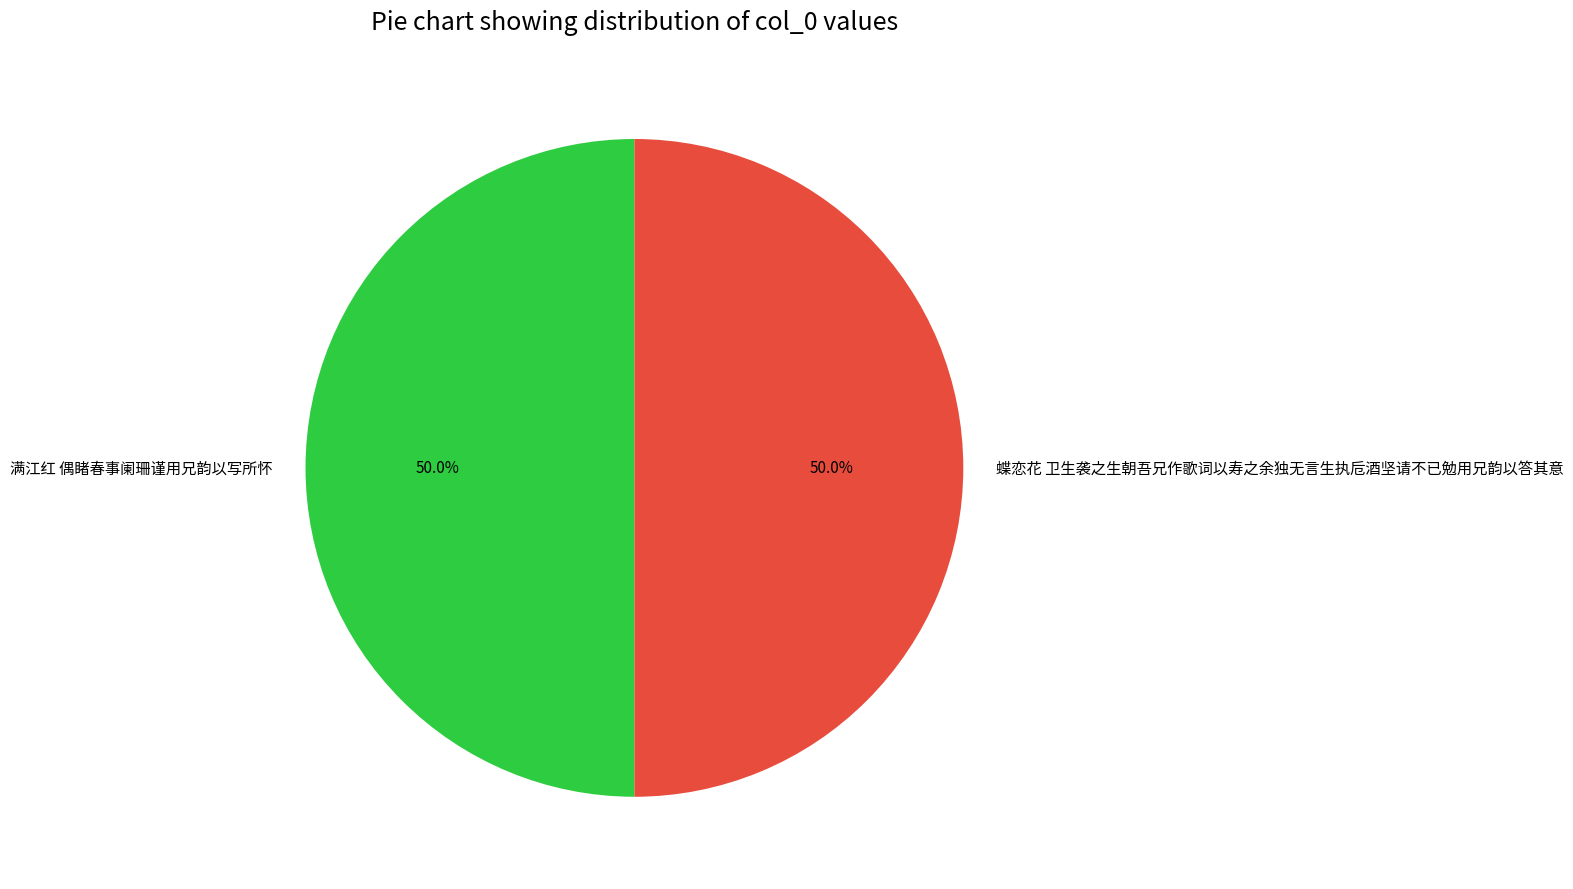

Count the number of slices in the pie.

2